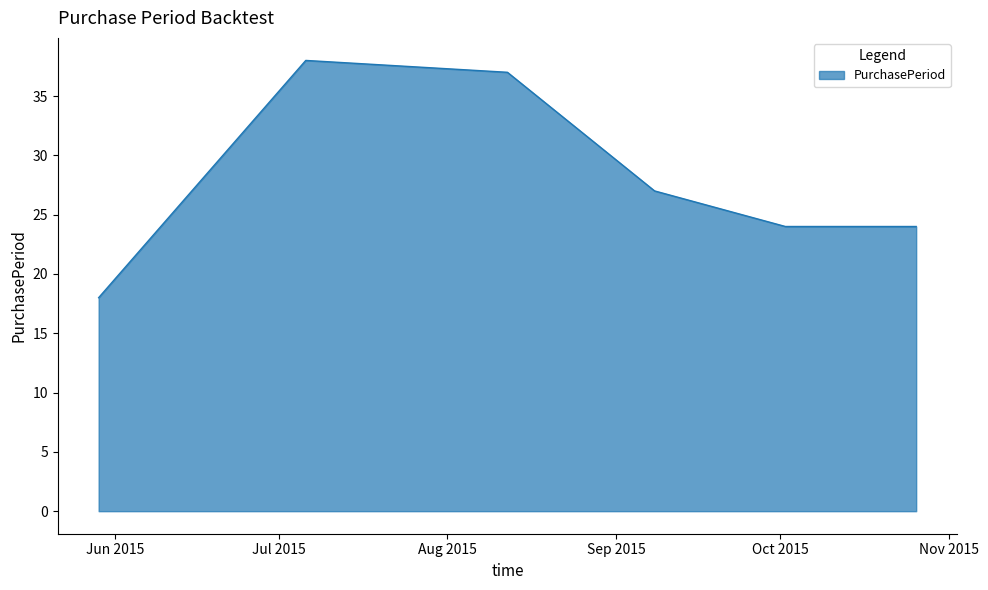

What is the difference between the maximum and second lowest values?

14